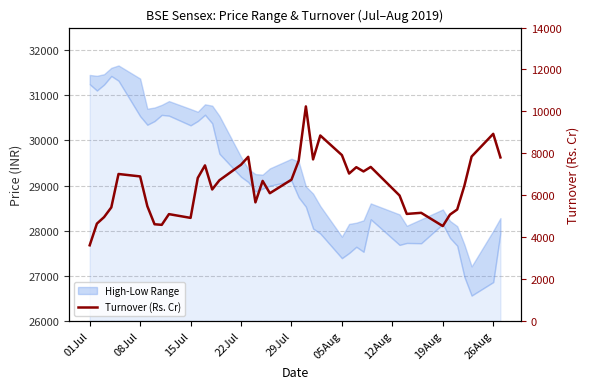

What is the minimum value shown in the chart?

3607.3